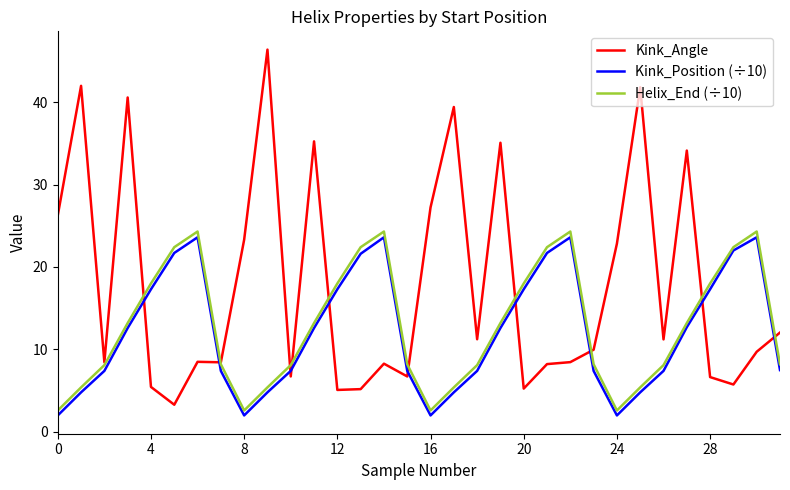

How many times do Kink_Position (÷10) and Kink_Angle cross each other?

10